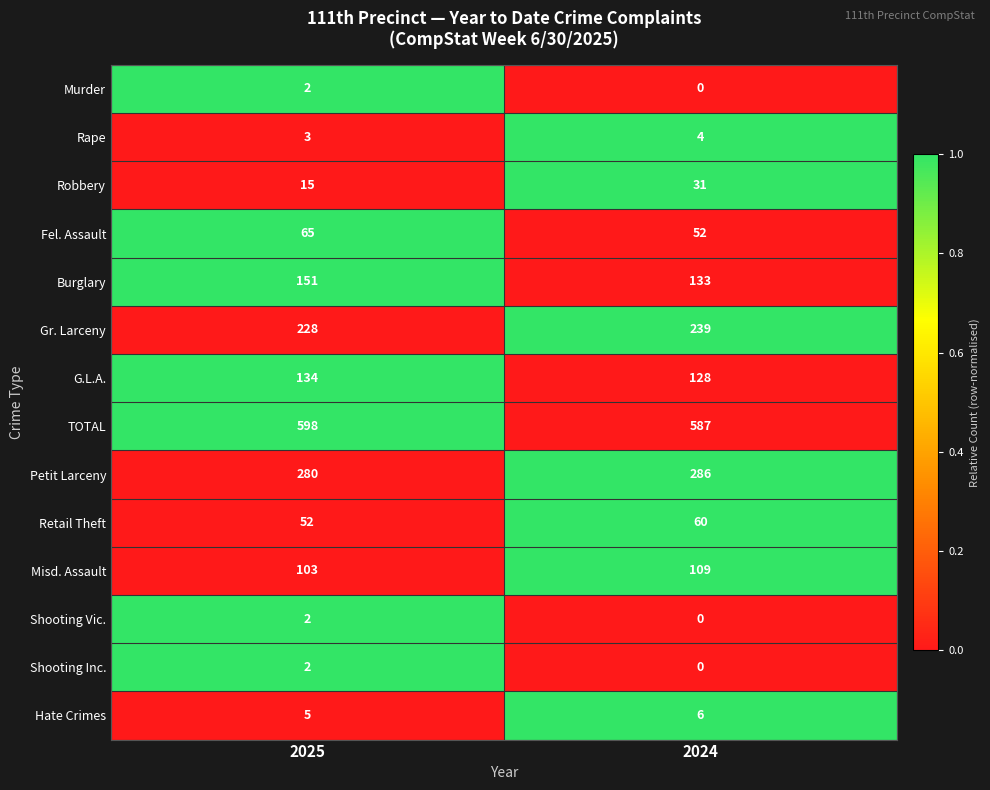

Reading right to left, extract all data points from this chart.

Murder: 0	2
Rape: 4	3
Robbery: 31	15
Fel. Assault: 52	65
Burglary: 133	151
Gr. Larceny: 239	228
G.L.A.: 128	134
TOTAL: 587	598
Petit Larceny: 286	280
Retail Theft: 60	52
Misd. Assault: 109	103
Shooting Vic.: 0	2
Shooting Inc.: 0	2
Hate Crimes: 6	5